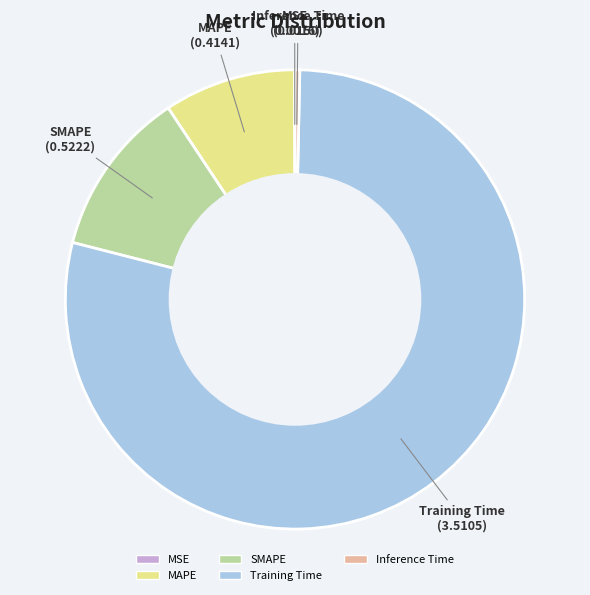

Which category accounts for the majority?

Training Time